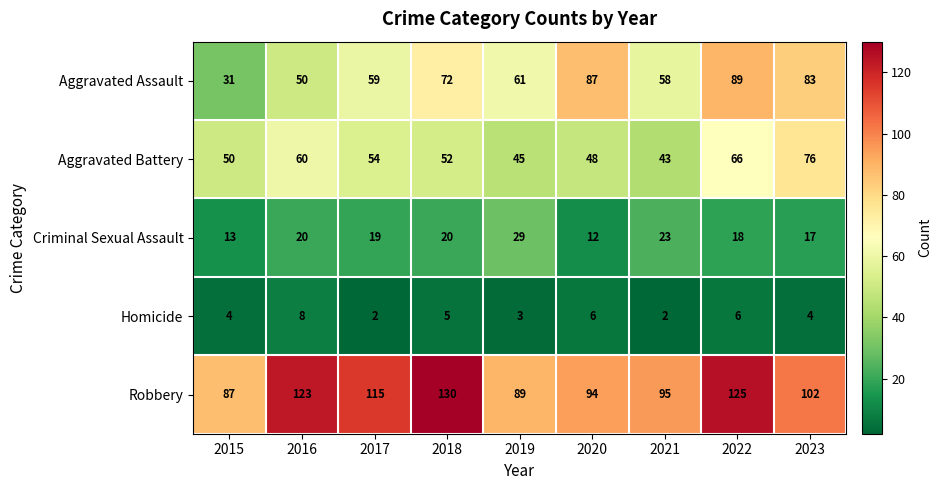

What is the difference between the maximum and second lowest values in the Criminal Sexual Assault series?

16